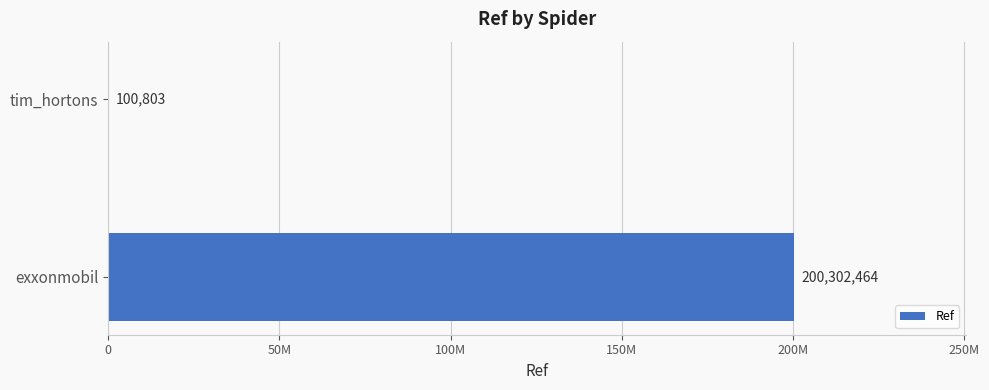

Are the bars horizontal?

Yes